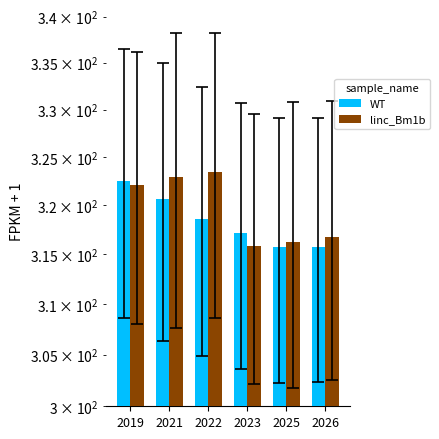

What is the sum of all WT values?

1910.3